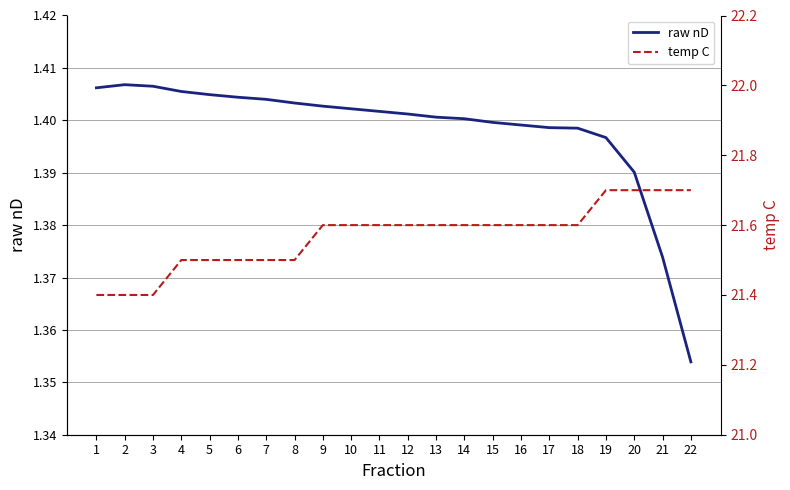

How many lines are shown in the chart?

2